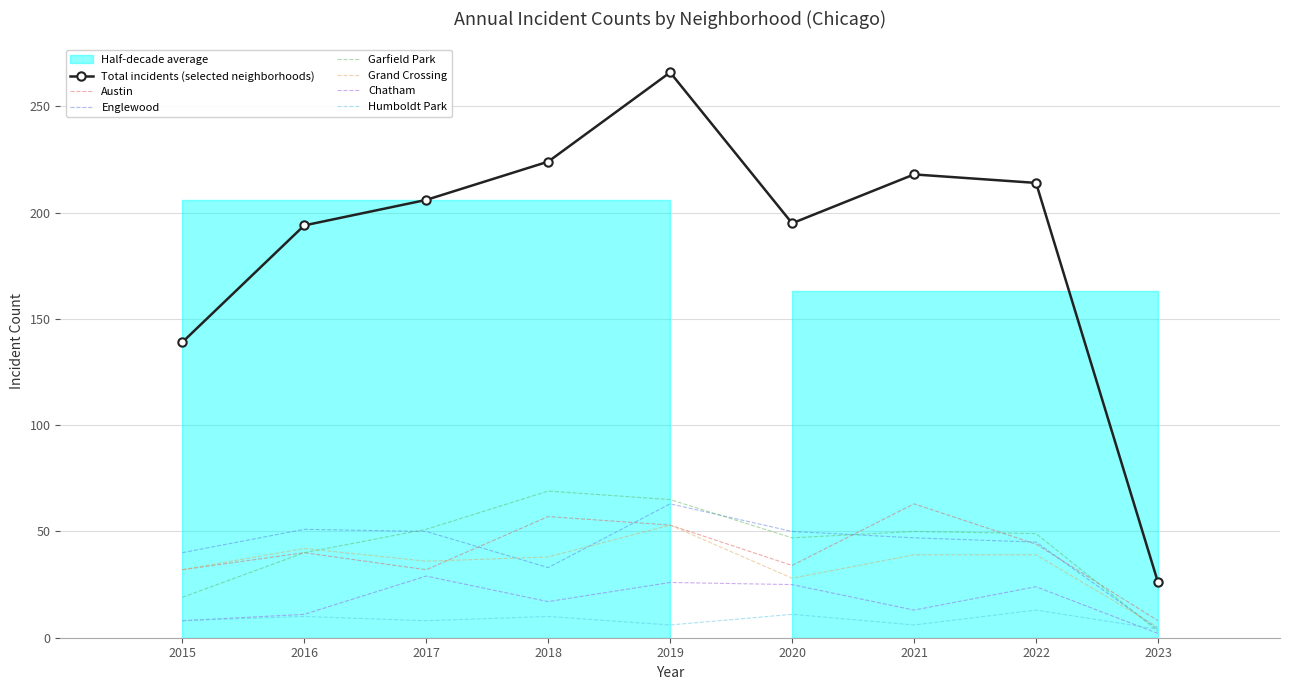

Between 2016 and 2020, which series saw the biggest shift?

Grand Crossing